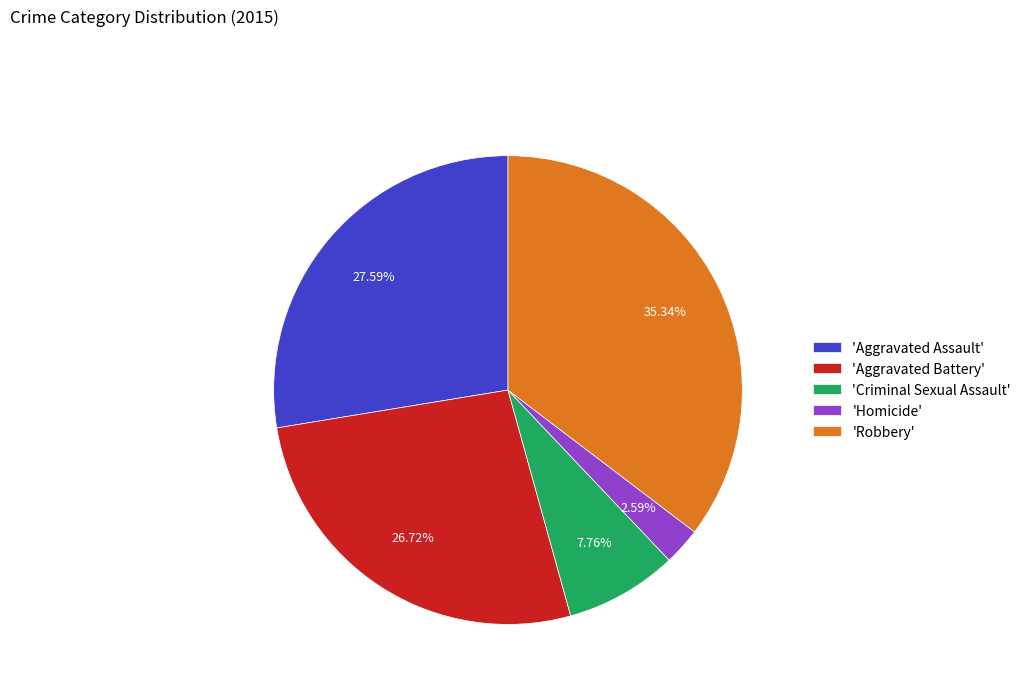

Approximately how many times larger is the value at 'Robbery' compared to 'Aggravated Battery'?

1.3